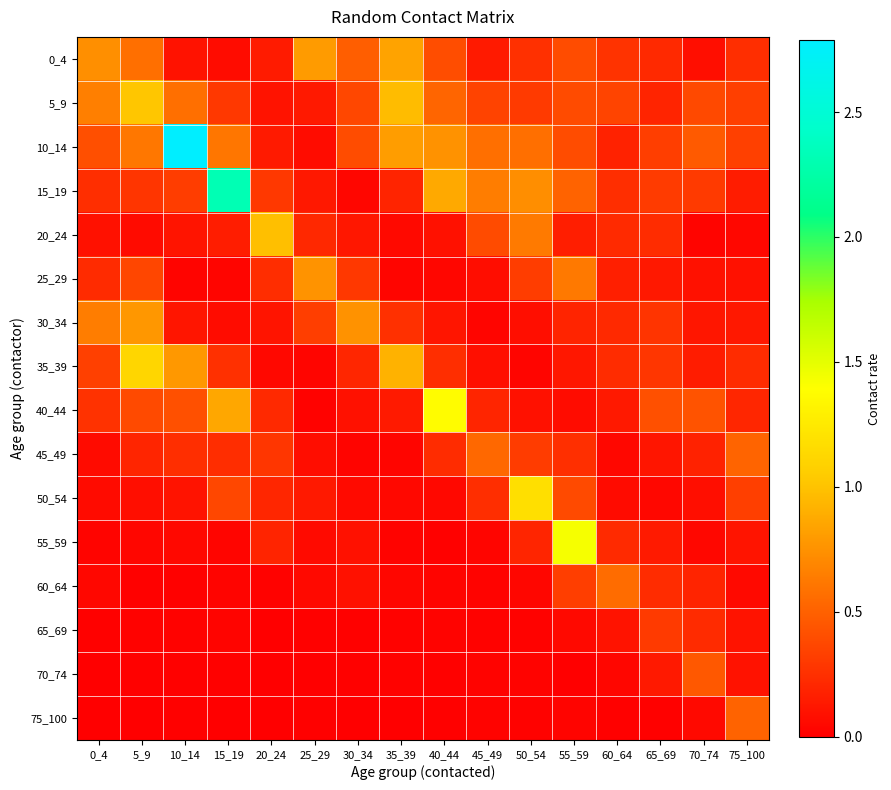

Which series has the largest total across all categories?

10_14